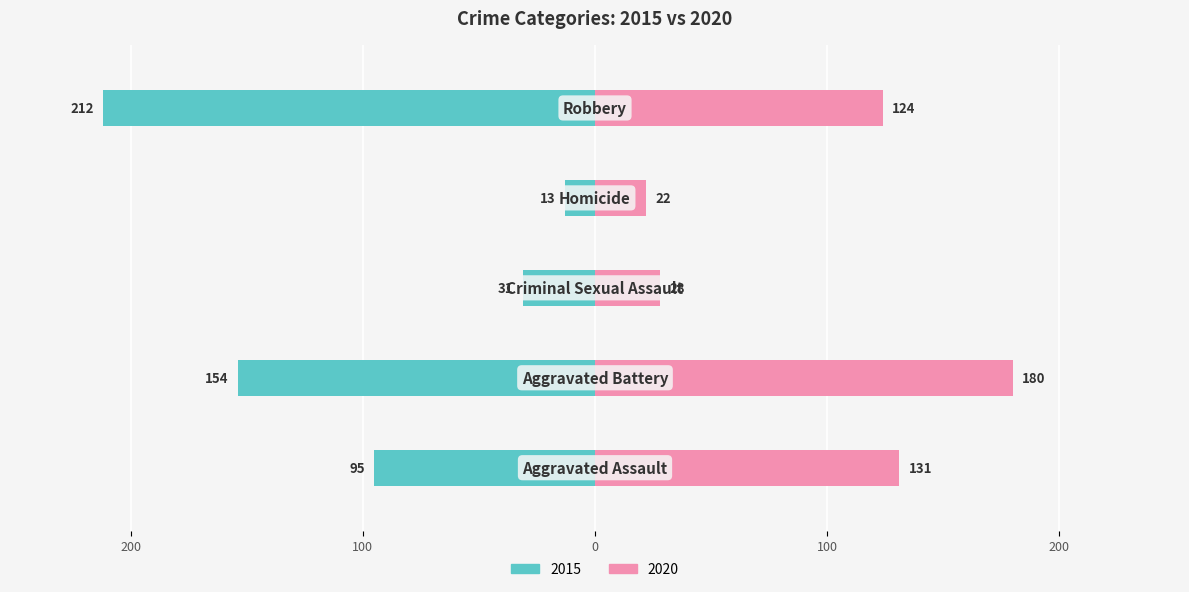

Is it true that 2018 equals 30 at Aggravated Assault?

False